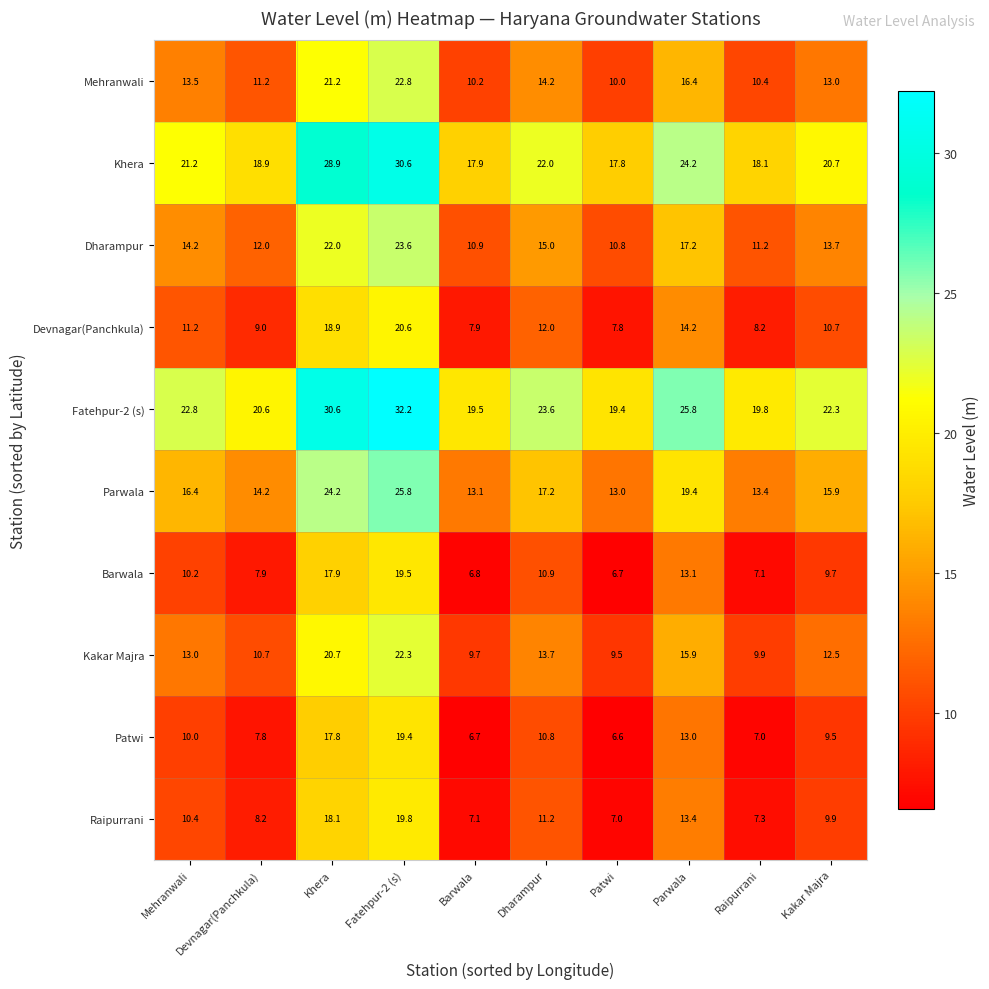

What is the sum of the Patwi values at Mehranwali and Dharampur?

20.8